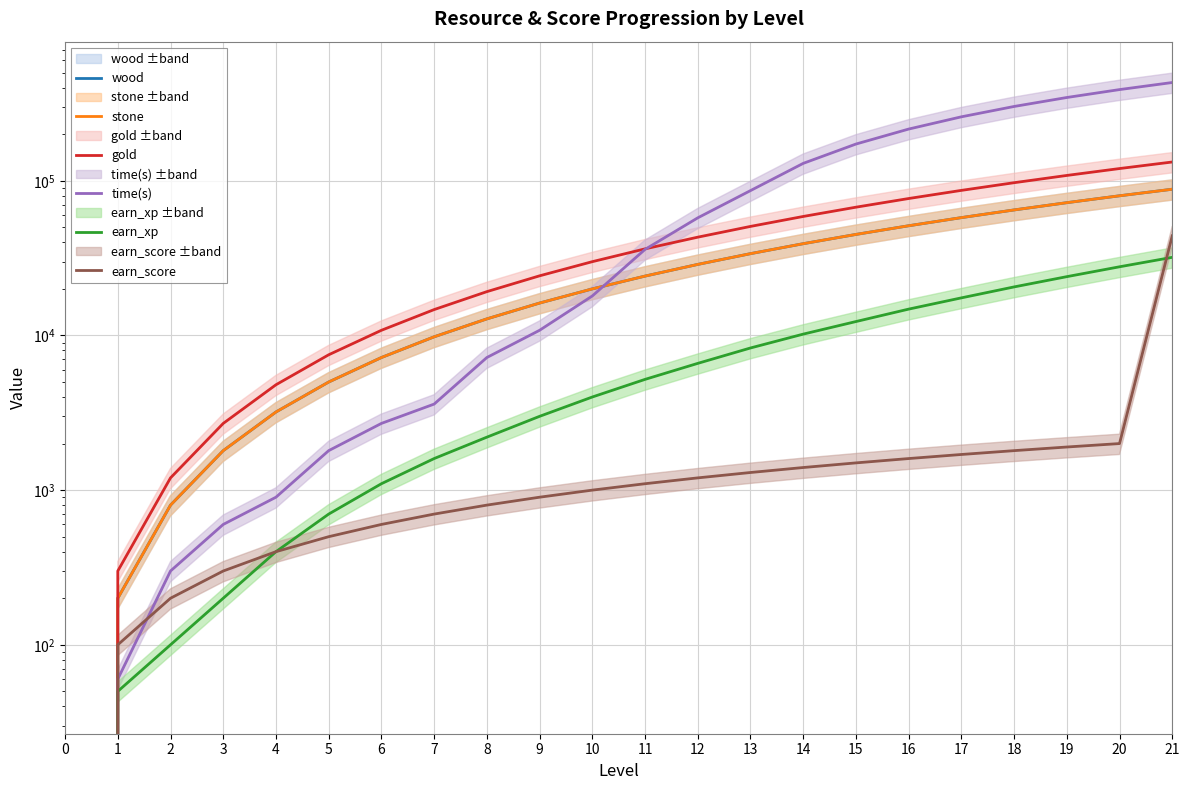

True or false: stone and earn_xp cross at least once.

False